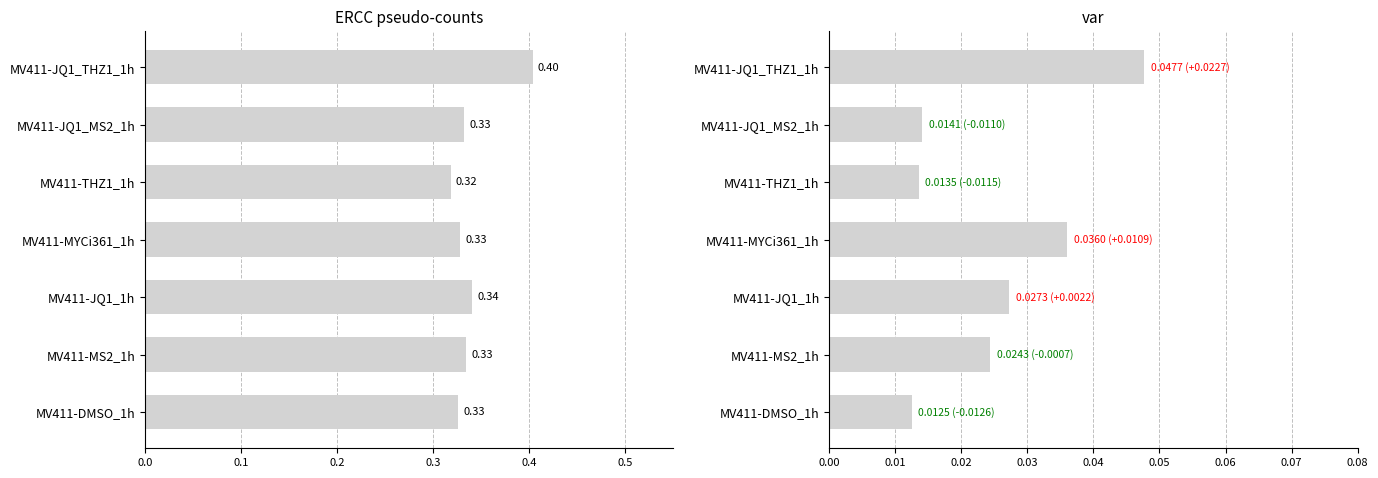

Is the value of ERCC pseudo-counts at MV411-THZ1_1h greater than the value of var at MV411-JQ1_MS2_1h?

Yes